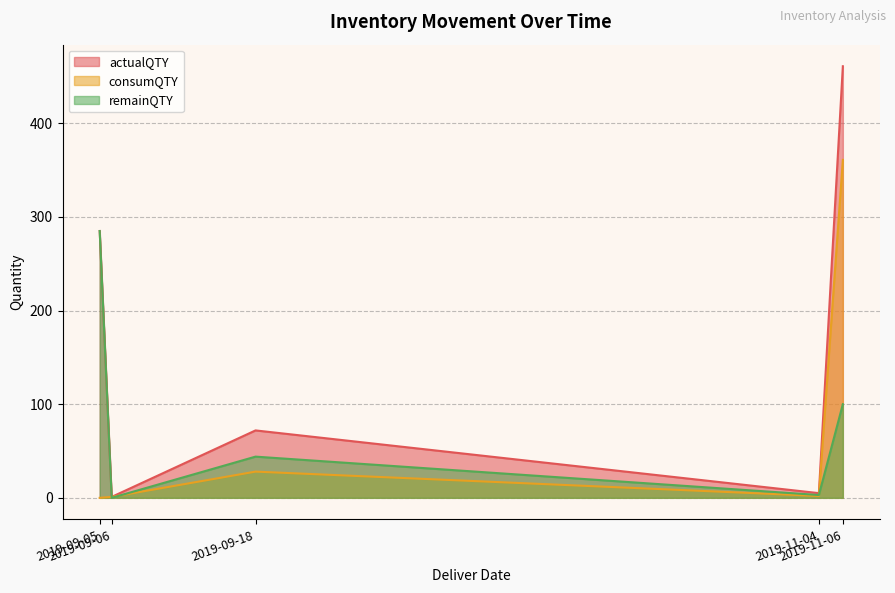

What are all the series names shown in the legend?

actualQTY, consumQTY, remainQTY